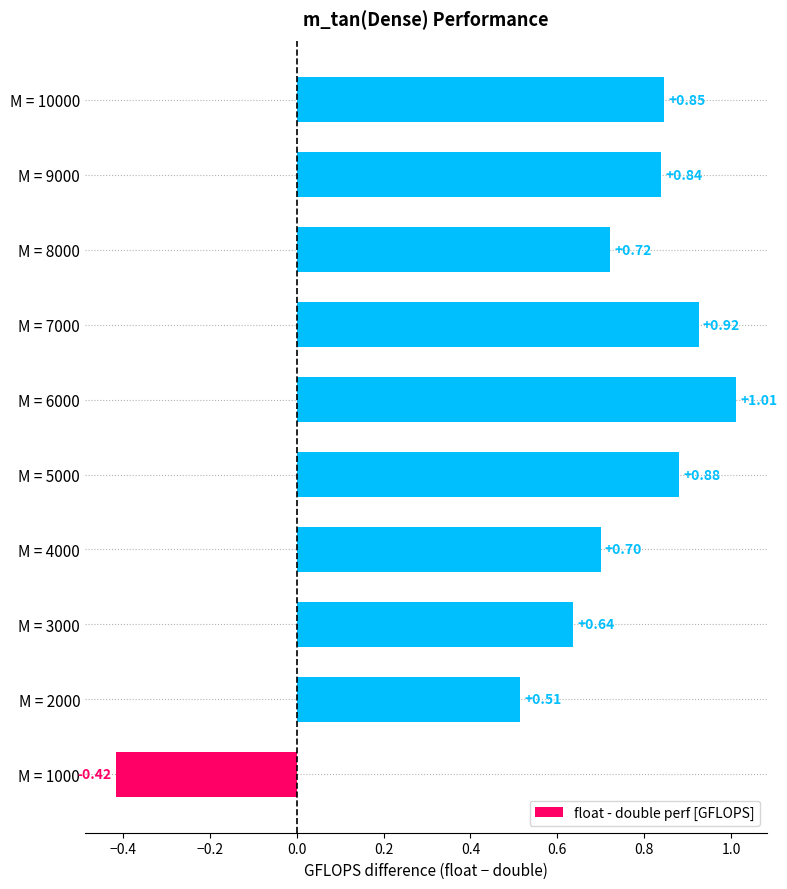

How many positive values are there?

9